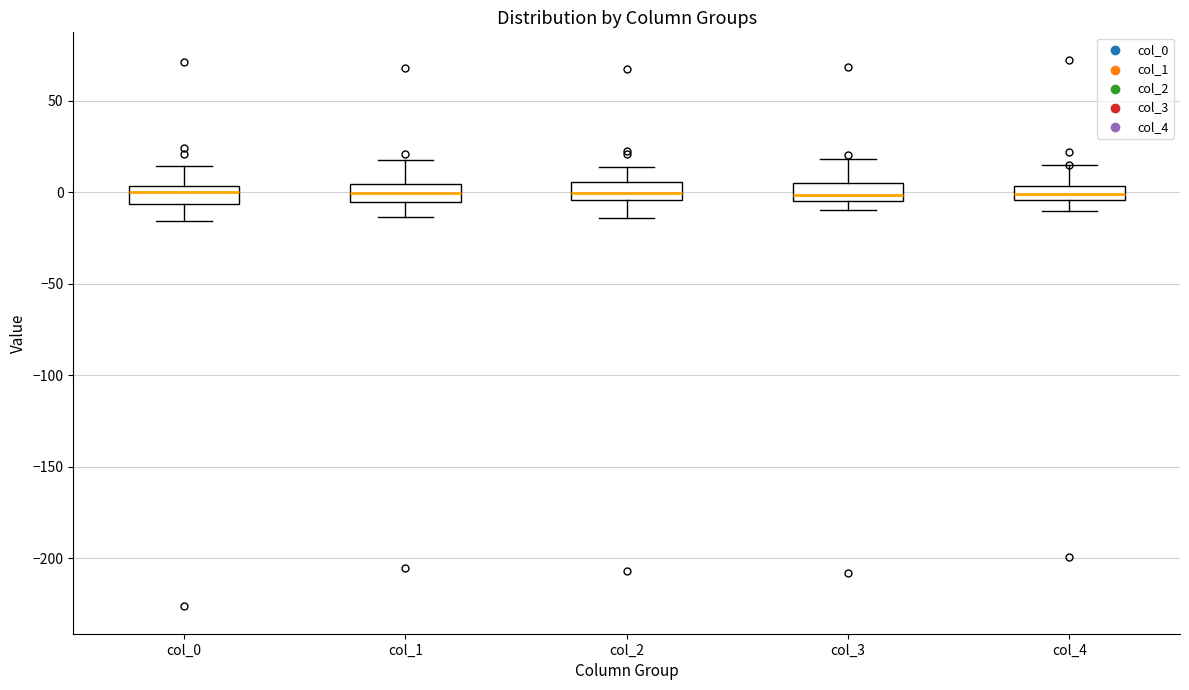

Reading left to right, read every box against the y-axis: the position of its median line, the range the box covers, and the ends of its whiskers. The values are not printed on the chart, so give them approximately, as read against the axis.

col_0: median 0, box -5 to 5, whiskers -15 to 15
col_1: median 0, box -5 to 5, whiskers -15 to 20
col_2: median 0, box -5 to 5, whiskers -15 to 15
col_3: median 0, box -5 to 5, whiskers -10 to 20
col_4: median 0, box -5 to 5, whiskers -10 to 15